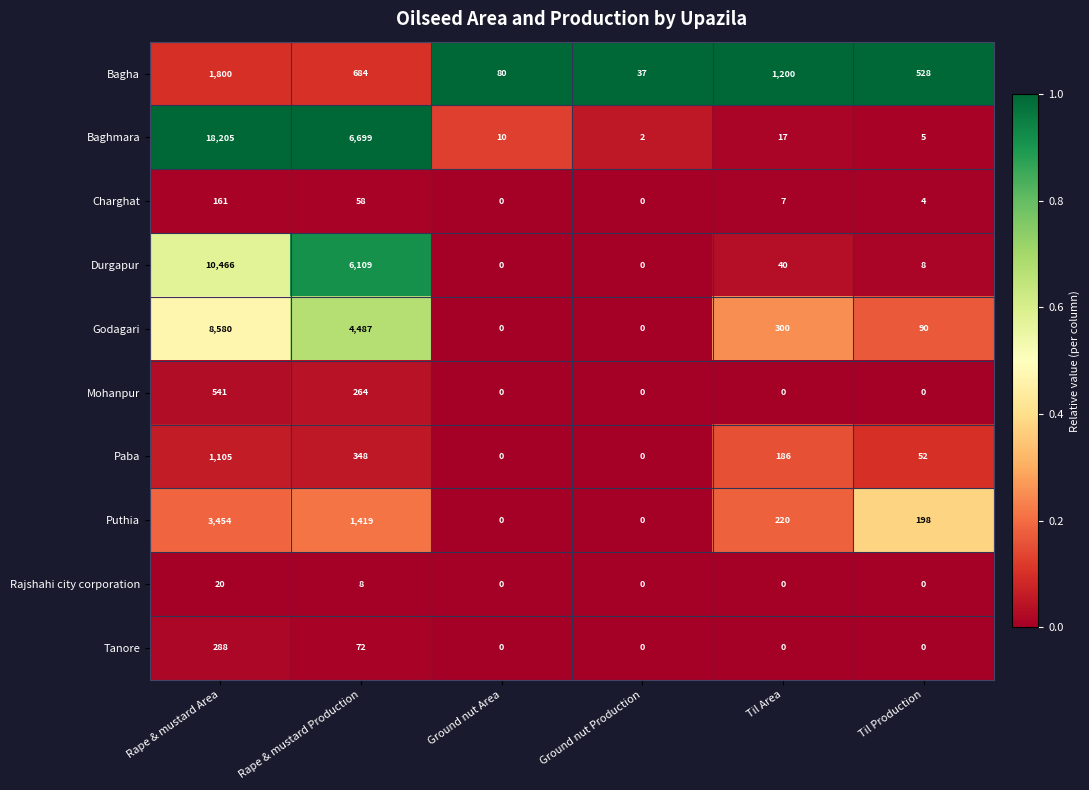

Count the number of data series in this chart.

10